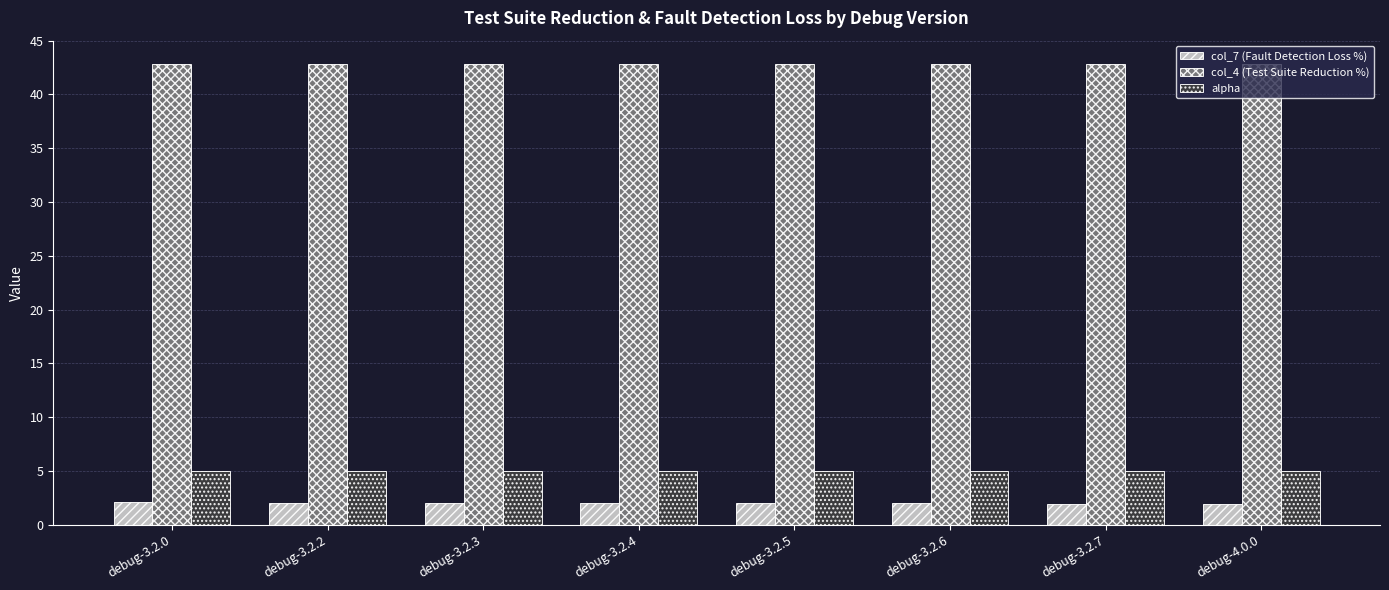

What are all the series names shown in the legend?

col_7 (Fault Detection Loss %), col_4 (Test Suite Reduction %), alpha